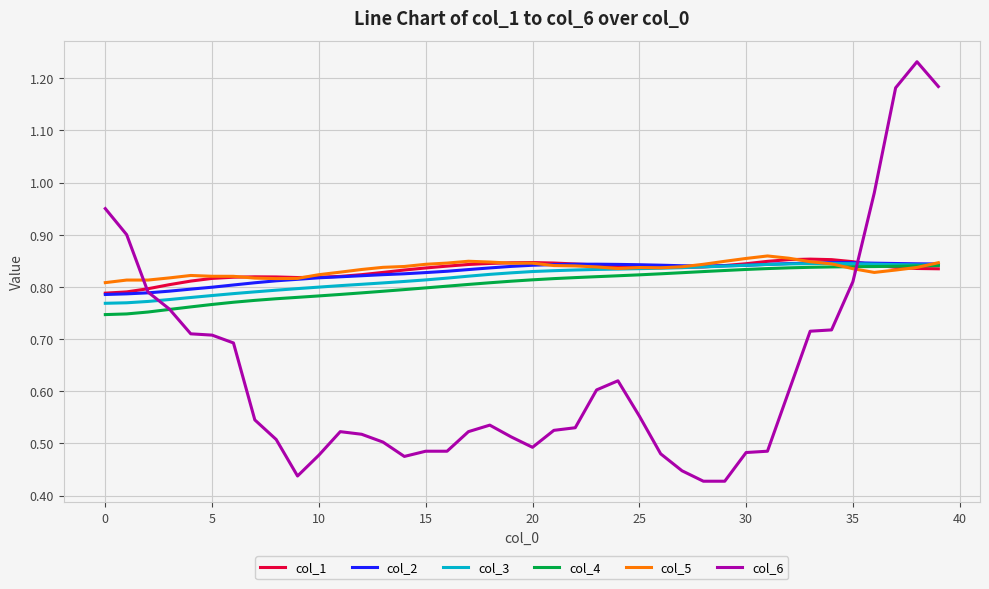

How many distinct data groups are displayed?

6